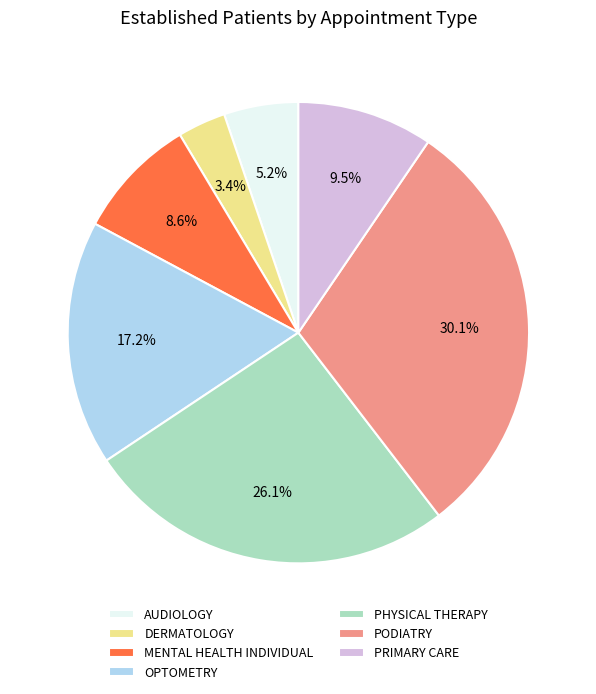

How much of the chart is everything except PRIMARY CARE?

90.5%